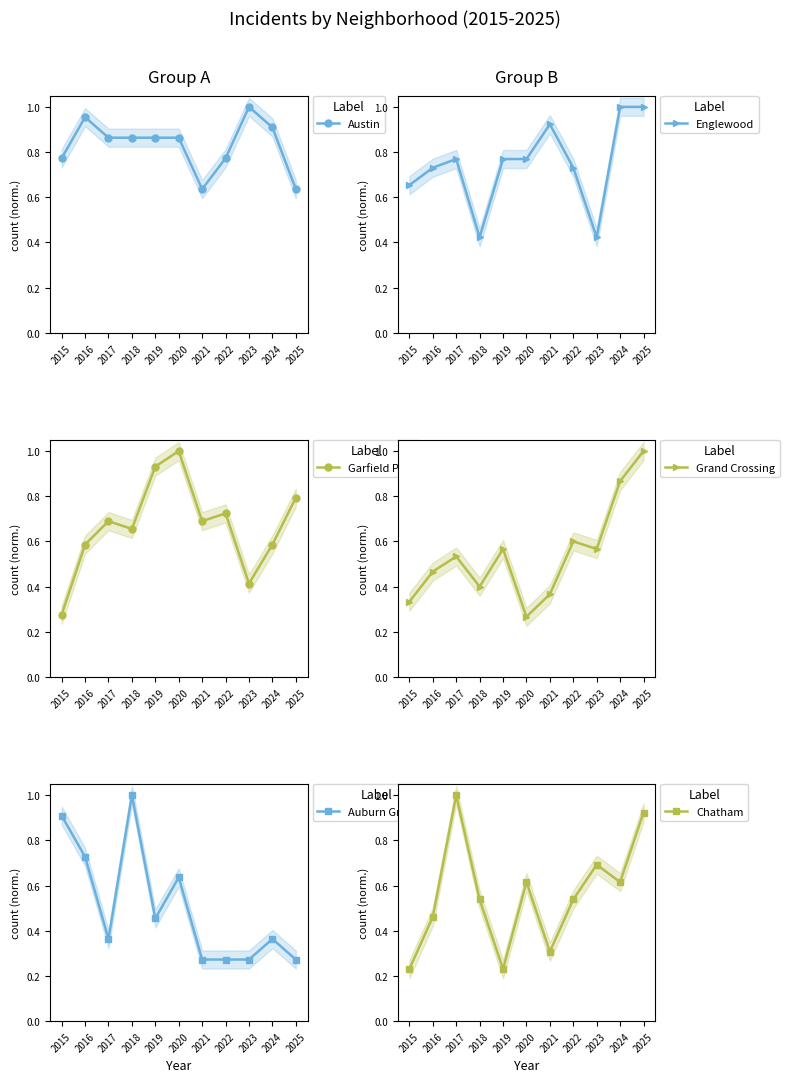

After their last crossing, which series has the higher values: Austin or Garfield Park?

Garfield Park